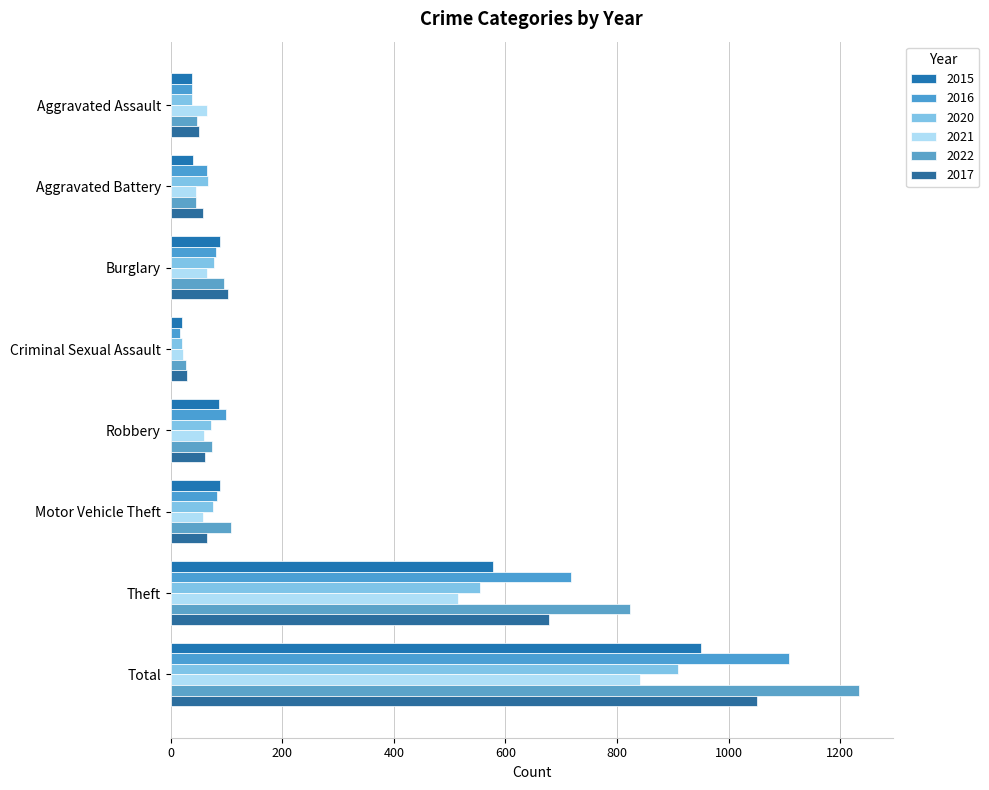

What is the value of the 2021 bar at the 3rd from the left?

66